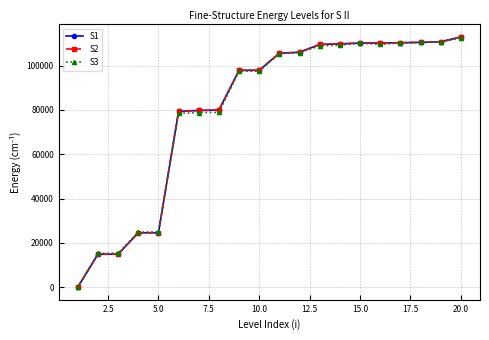

What is the value of the S1 point at the 13th from the left?

109560.7